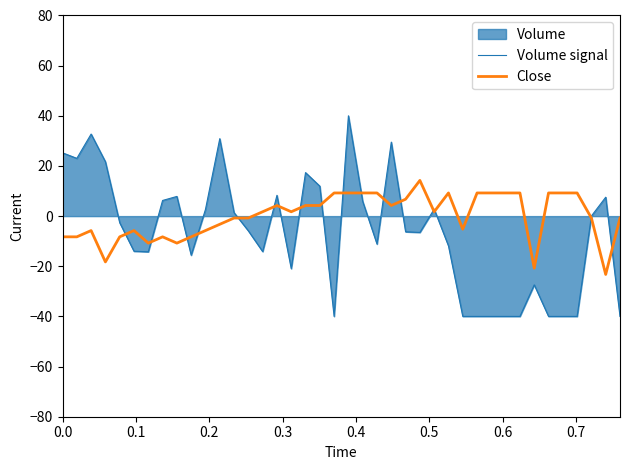

What is the highest value of the Volume signal series?

40.0